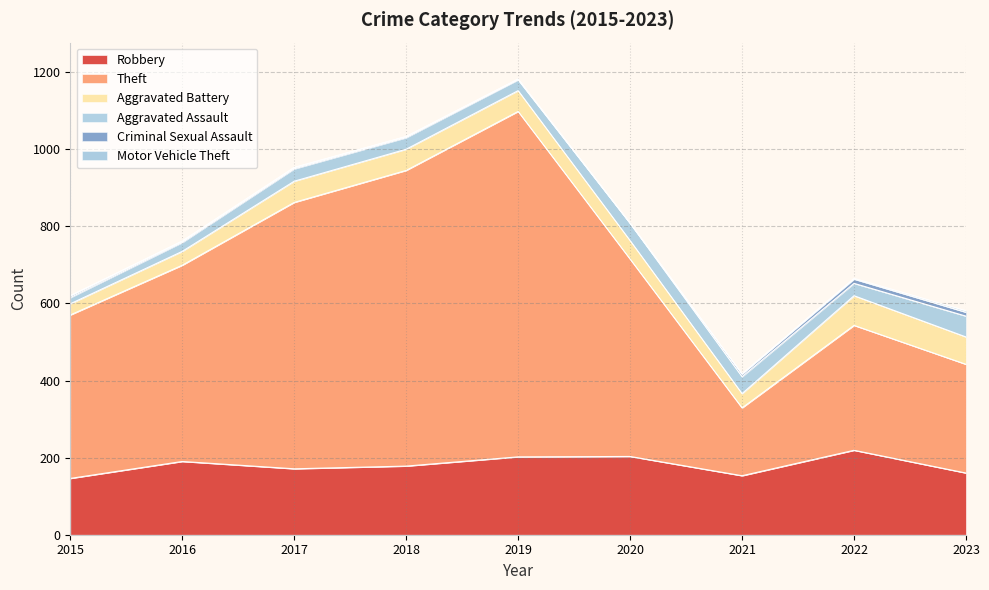

How many lines are shown in the chart?

6